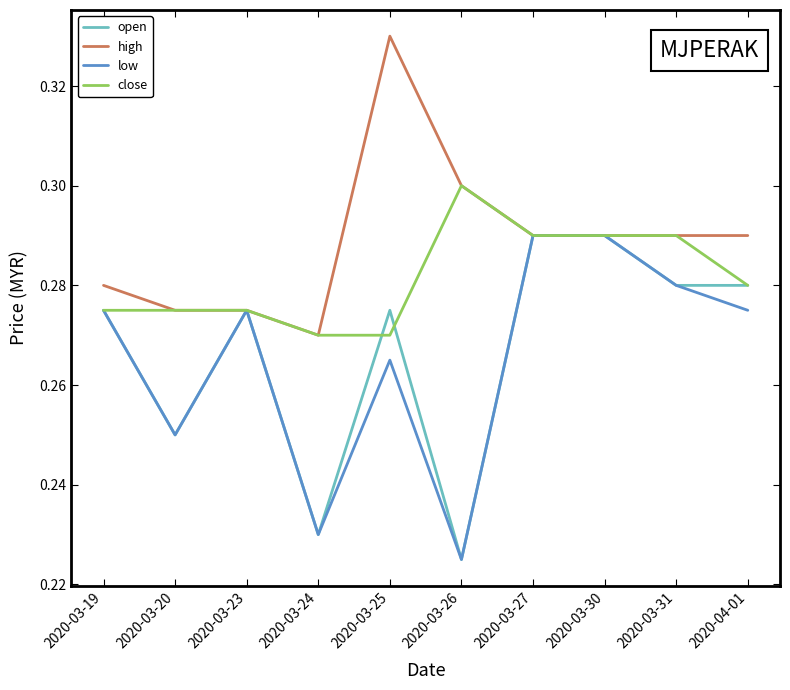

Count the close values in the range 0 to 1.

10